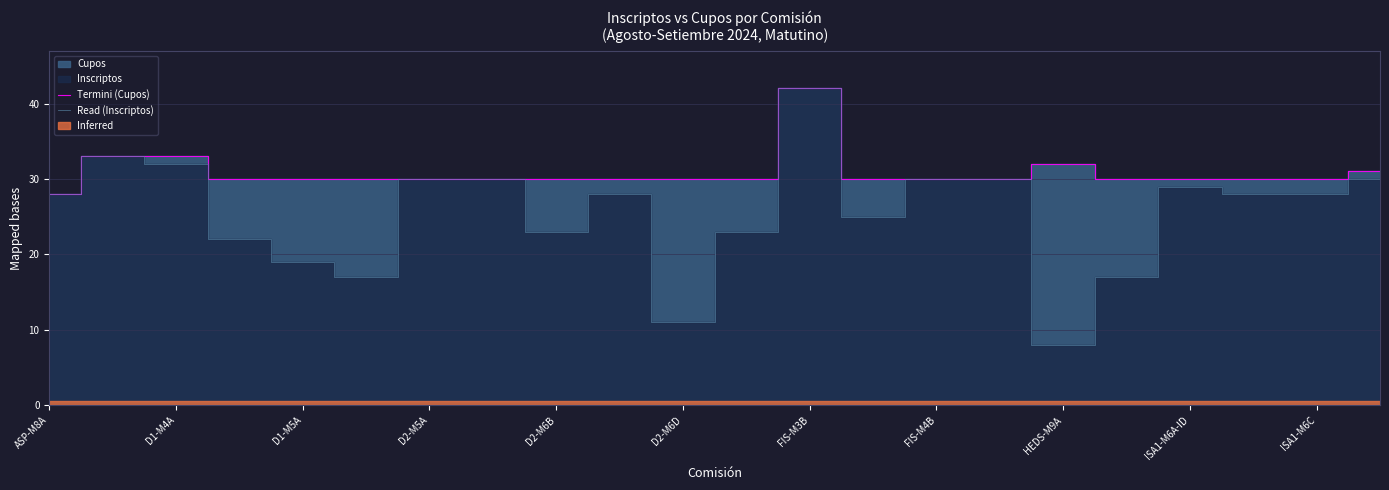

The value of Termini (Cupos) at FIS-M4B is 10. True or false?

False